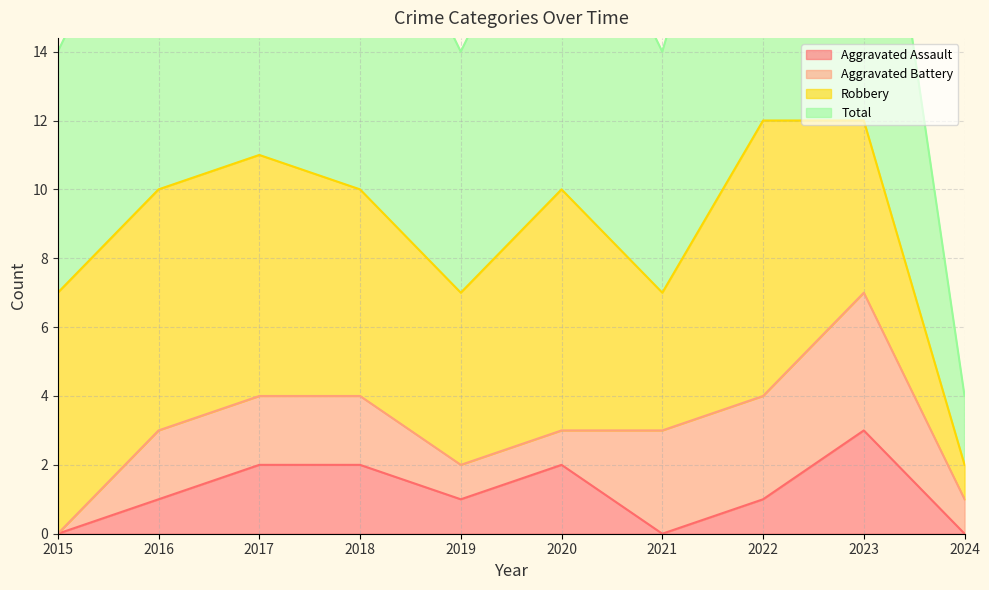

What is the difference between the maximum and second lowest values in the Aggravated Assault series?

3